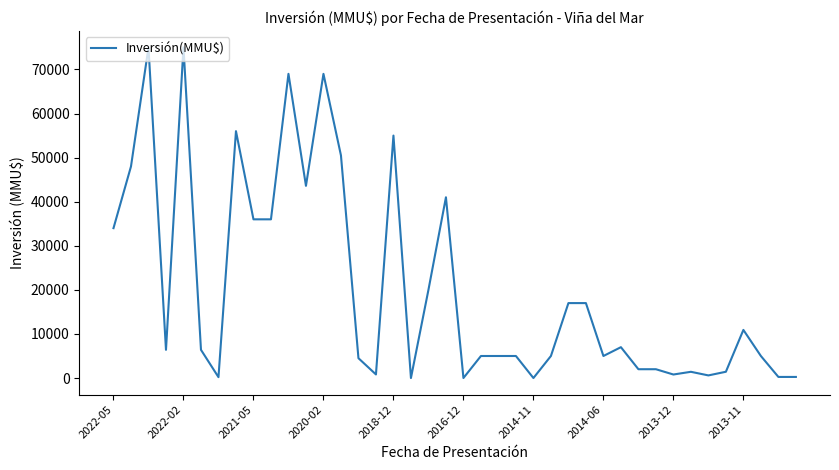

What is the maximum value shown in the chart?

75000